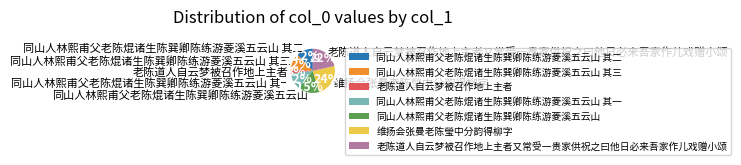

What percentage is the 同山人林熙甫父老陈焜诸生陈巽卿陈练游菱溪五云山 其一 slice, to the nearest percent?

12%